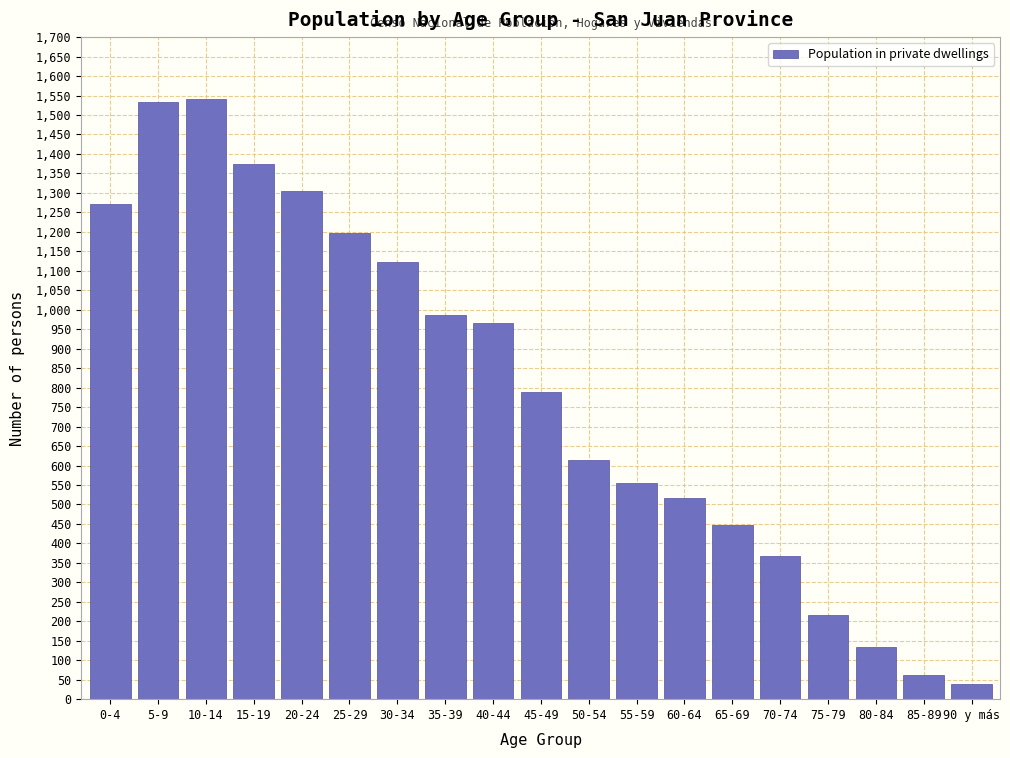

Reading right to left, list all the values displayed in this chart.

90 y más=39	85-89=61	80-84=135	75-79=217	70-74=368	65-69=448	60-64=517	55-59=554	50-54=613	45-49=790	40-44=967	35-39=986	30-34=1122	25-29=1196	20-24=1304	15-19=1375	10-14=1540	5-9=1533	0-4=1272